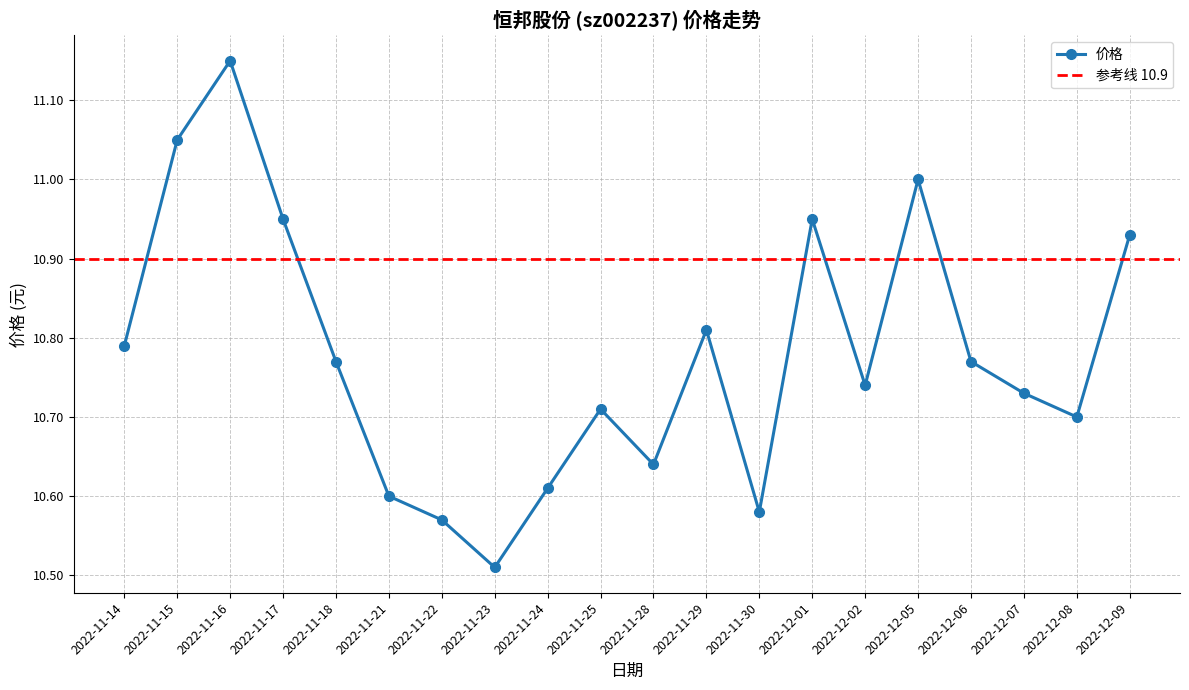

What is the sum of the values at 2022-12-09 and 2022-11-17?

21.9